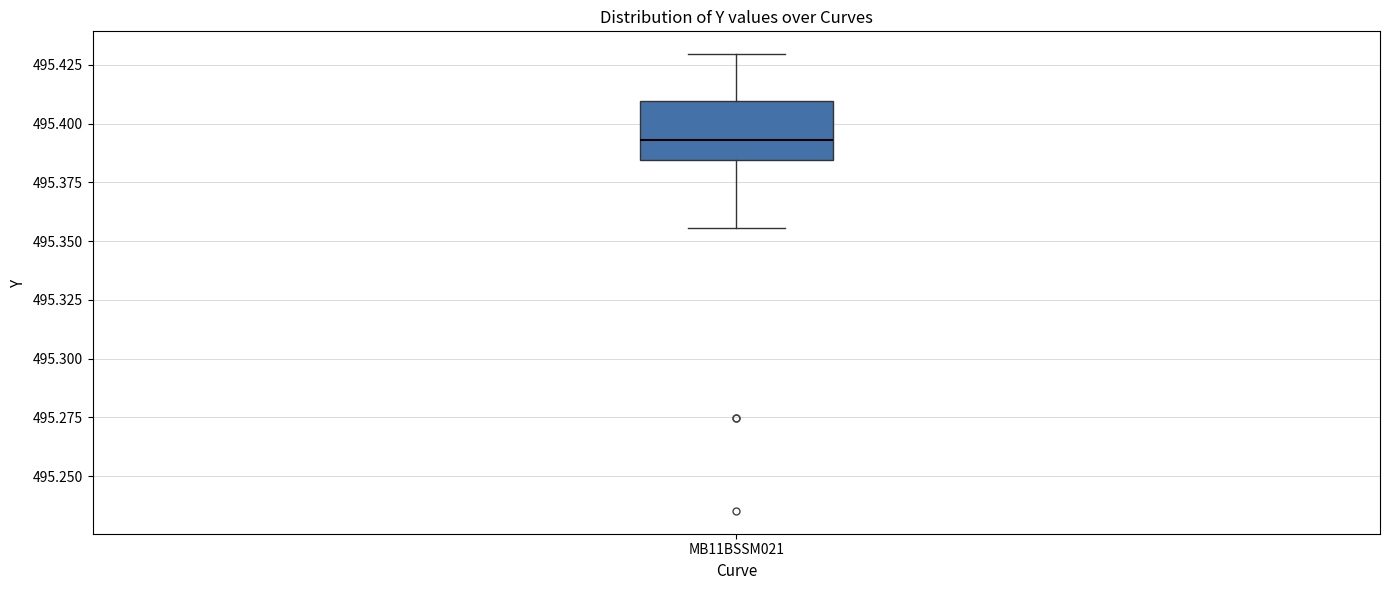

Where does the median line of the box for MB11BSSM021 sit on the y-axis? The values are not printed on the chart, so give them approximately, as read against the axis.

495.395